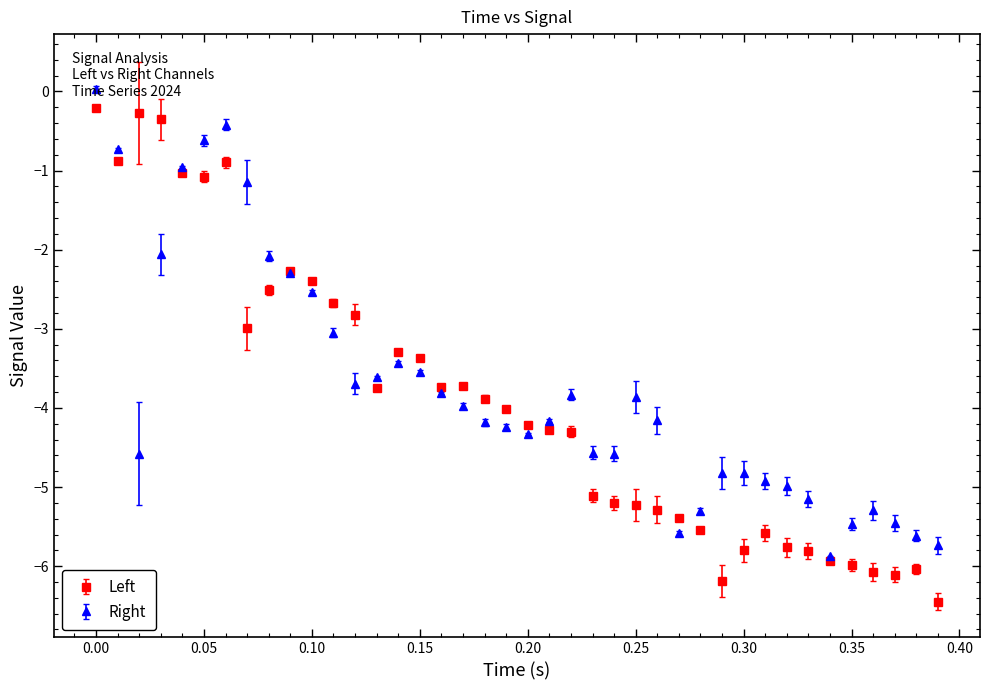

What are all the series names shown in the legend?

Left, Right